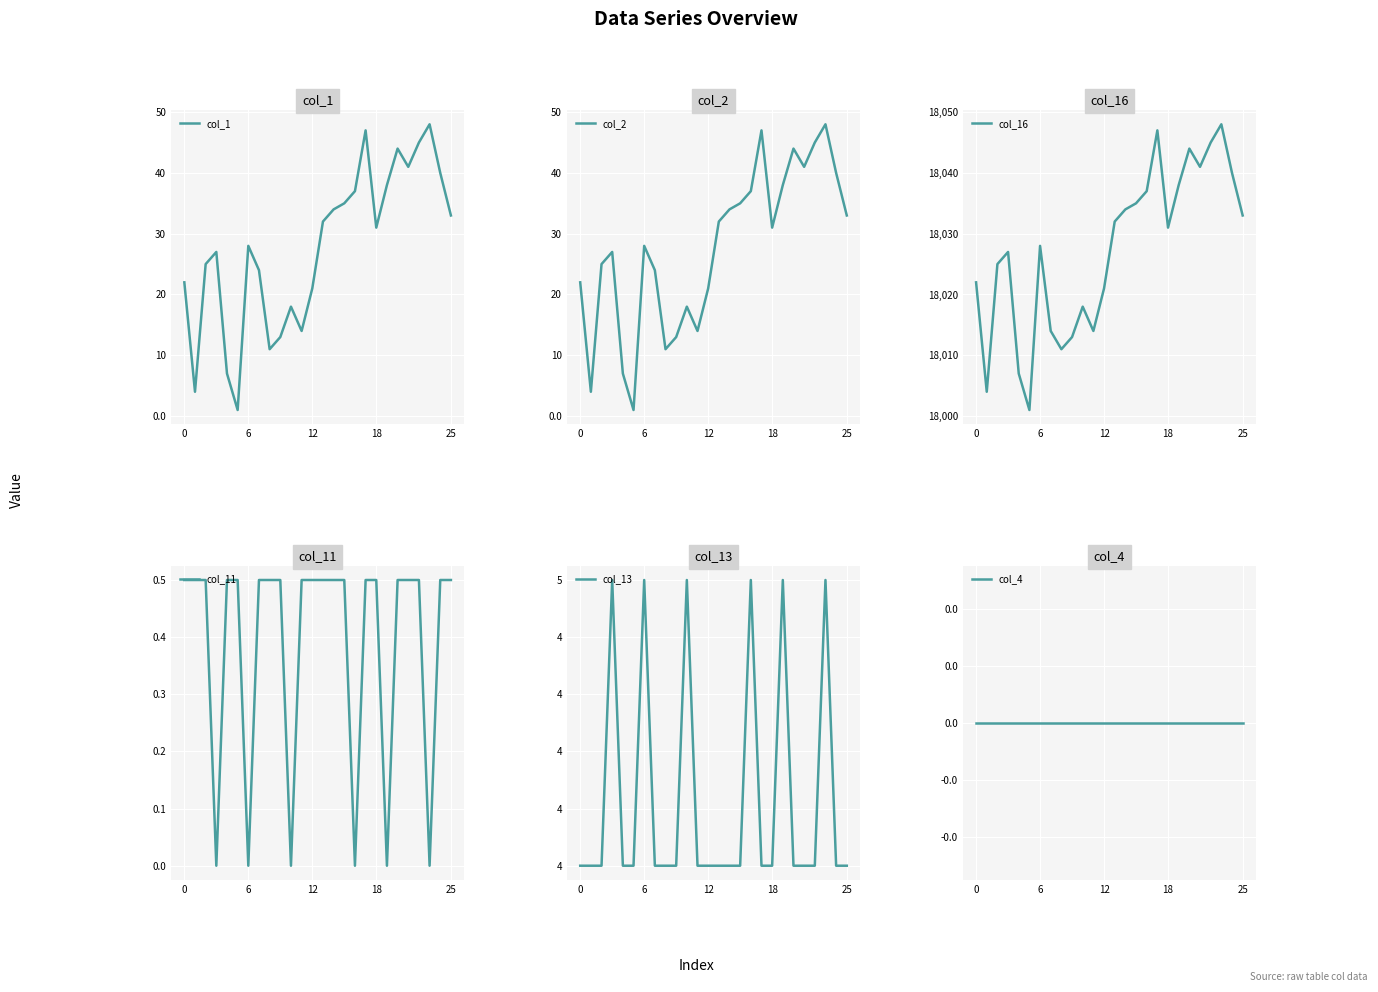

True or false: col_2 and col_4 cross at least once.

False